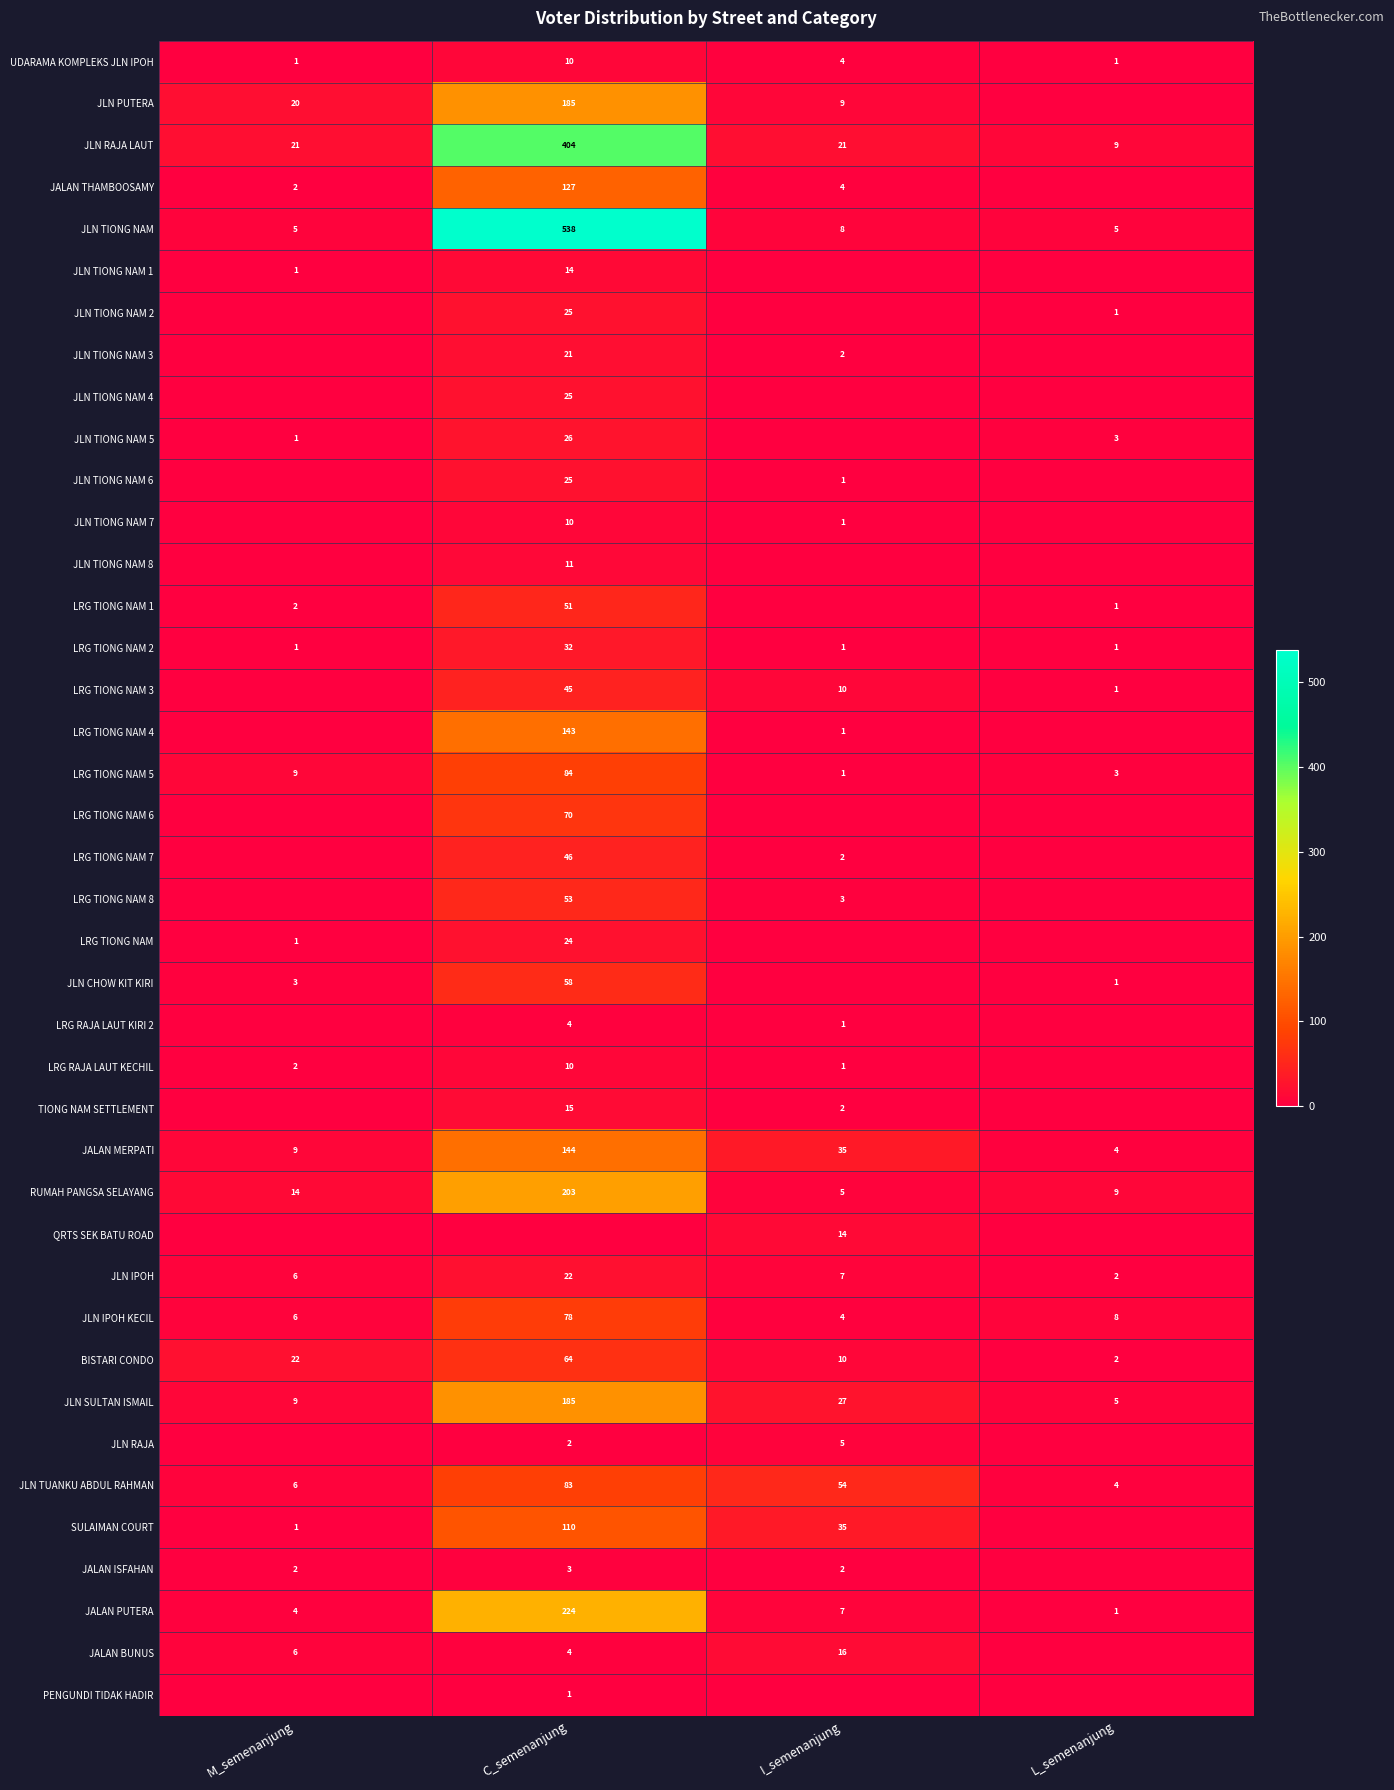

What is the difference between the second highest and minimum values in the LRG TIONG NAM 5 series?

8